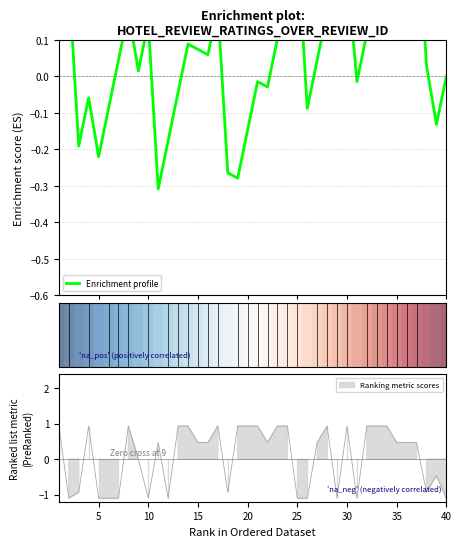

What is the minimum value shown in the chart?

-0.3